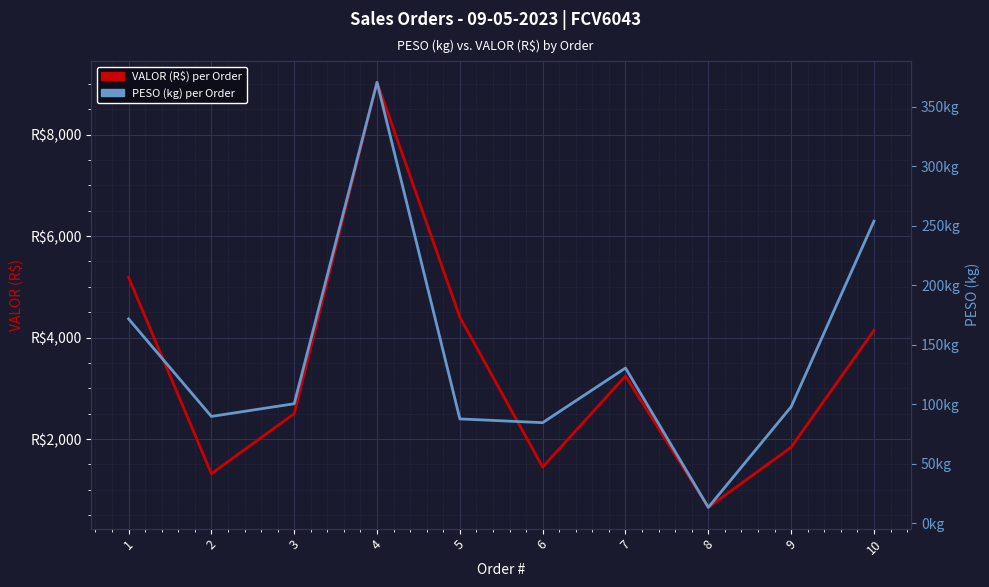

List the series in order of their overall mean, highest first.

VALOR (R$), PESO (kg)